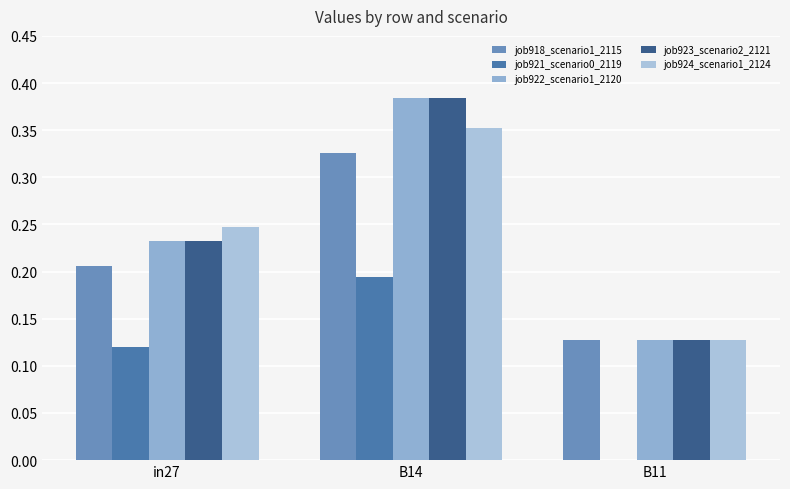

How many distinct data groups are displayed?

5